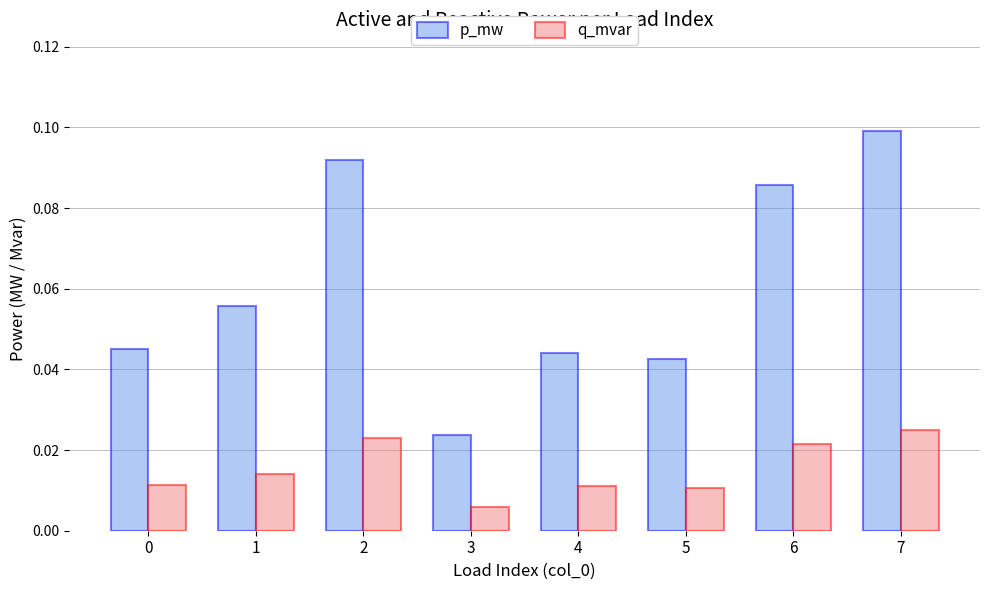

What is the sum of all p_mw values?

0.5